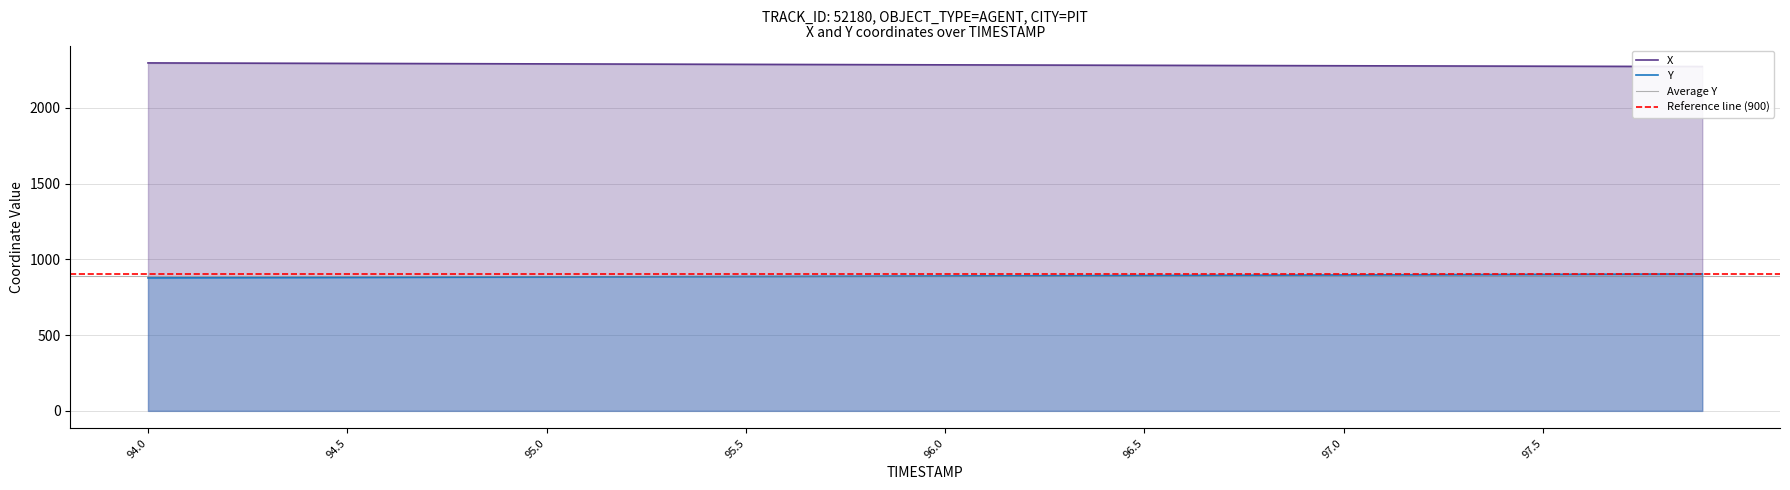

Where is Y nearest to the value 890?

96.0